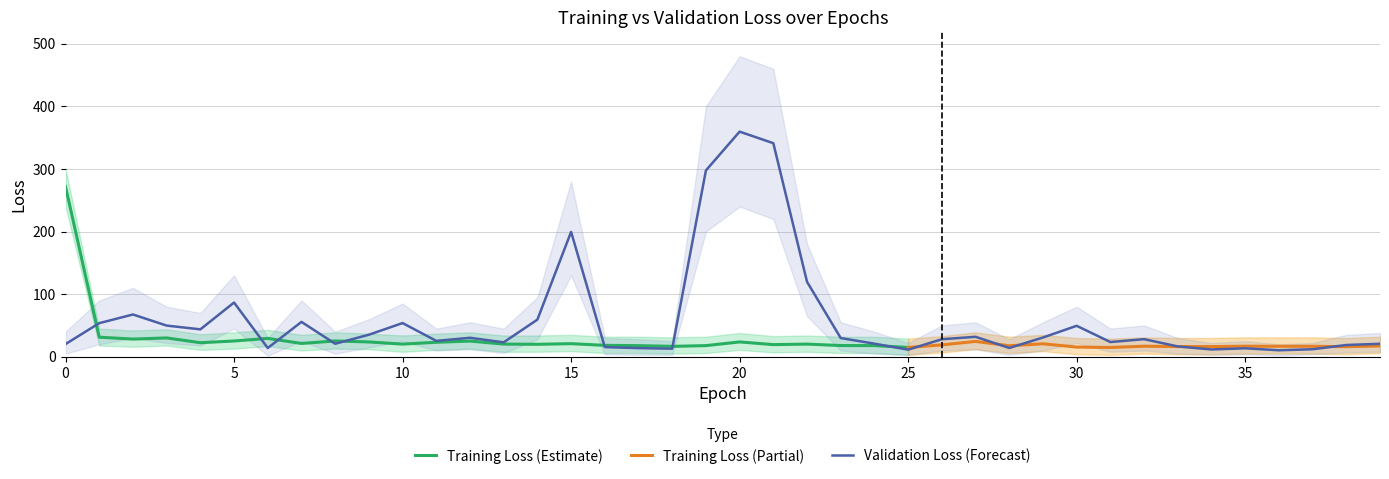

Reading left to right, extract all data points from this chart.

loss: 0=271.8	1=31.3	2=28.3	3=30.1	4=22.5	5=25.2	6=29.4	7=21.3	8=25.3	9=23.7	10=20.3	11=23.1	12=25.1	13=20.2	14=19.9	15=20.9	16=18.2	17=17.8	18=16.6	19=17.8	20=23.7	21=19.4	22=20.2	23=17.9	24=17.9	25=14.9	26=19.0	27=24.6	28=17.6	29=20.8	30=15.5	31=14.9	32=16.9	33=16.3	34=16.3	35=16.9	36=16.8	37=16.8	38=16.1	39=17.3
val_loss: 0=20.3	1=53.7	2=67.5	3=49.8	4=43.8	5=86.6	6=13.9	7=55.7	8=20.8	9=35.2	10=53.8	11=25.4	12=30.3	13=23.0	14=59.4	15=199.5	16=15.4	17=13.8	18=12.9	19=297.6	20=359.6	21=341.1	22=119.7	23=29.9	24=20.9	25=11.3	26=28.0	27=31.9	28=14.0	29=30.8	30=49.5	31=23.5	32=28.1	33=16.5	34=11.7	35=13.5	36=10.4	37=12.0	38=18.8	39=20.7
loss_upper: 0=300.0	1=45.0	2=42.0	3=44.0	4=36.0	5=39.0	6=43.0	7=35.0	8=39.0	9=37.0	10=34.0	11=37.0	12=39.0	13=34.0	14=34.0	15=35.0	16=32.0	17=32.0	18=31.0	19=32.0	20=38.0	21=33.0	22=34.0	23=32.0	24=32.0	25=29.0	26=33.0	27=39.0	28=32.0	29=35.0	30=30.0	31=29.0	32=31.0	33=30.0	34=30.0	35=31.0	36=31.0	37=31.0	38=30.0	39=32.0
loss_lower: 0=240.0	1=18.0	2=16.0	3=18.0	4=11.0	5=13.0	6=17.0	7=10.0	8=13.0	9=12.0	10=8.0	11=11.0	12=13.0	13=8.0	14=8.0	15=9.0	16=6.0	17=6.0	18=5.0	19=6.0	20=11.0	21=7.0	22=8.0	23=6.0	24=6.0	25=3.0	26=7.0	27=12.0	28=6.0	29=9.0	30=4.0	31=3.0	32=5.0	33=4.0	34=4.0	35=5.0	36=5.0	37=5.0	38=4.0	39=6.0
val_loss_upper: 0=40.0	1=90.0	2=110.0	3=80.0	4=70.0	5=130.0	6=30.0	7=90.0	8=40.0	9=60.0	10=85.0	11=45.0	12=55.0	13=45.0	14=95.0	15=280.0	16=30.0	17=28.0	18=25.0	19=400.0	20=480.0	21=460.0	22=180.0	23=55.0	24=40.0	25=22.0	26=50.0	27=55.0	28=28.0	29=55.0	30=80.0	31=45.0	32=50.0	33=30.0	34=22.0	35=25.0	36=20.0	37=22.0	38=35.0	39=38.0
val_loss_lower: 0=5.0	1=20.0	2=30.0	3=22.0	4=18.0	5=45.0	6=2.0	7=25.0	8=5.0	9=15.0	10=25.0	11=10.0	12=12.0	13=6.0	14=28.0	15=130.0	16=4.0	17=3.0	18=3.0	19=200.0	20=240.0	21=220.0	22=65.0	23=10.0	24=5.0	25=3.0	26=10.0	27=12.0	28=3.0	29=10.0	30=22.0	31=8.0	32=10.0	33=5.0	34=3.0	35=4.0	36=2.0	37=4.0	38=7.0	39=8.0